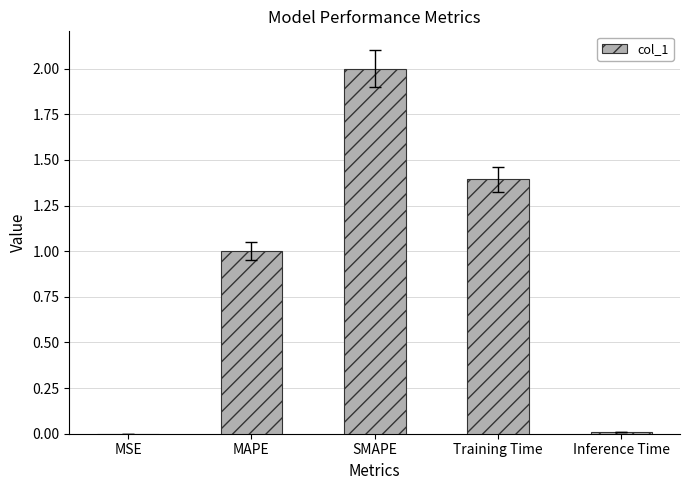

At which label does the data first exceed 1?

MAPE